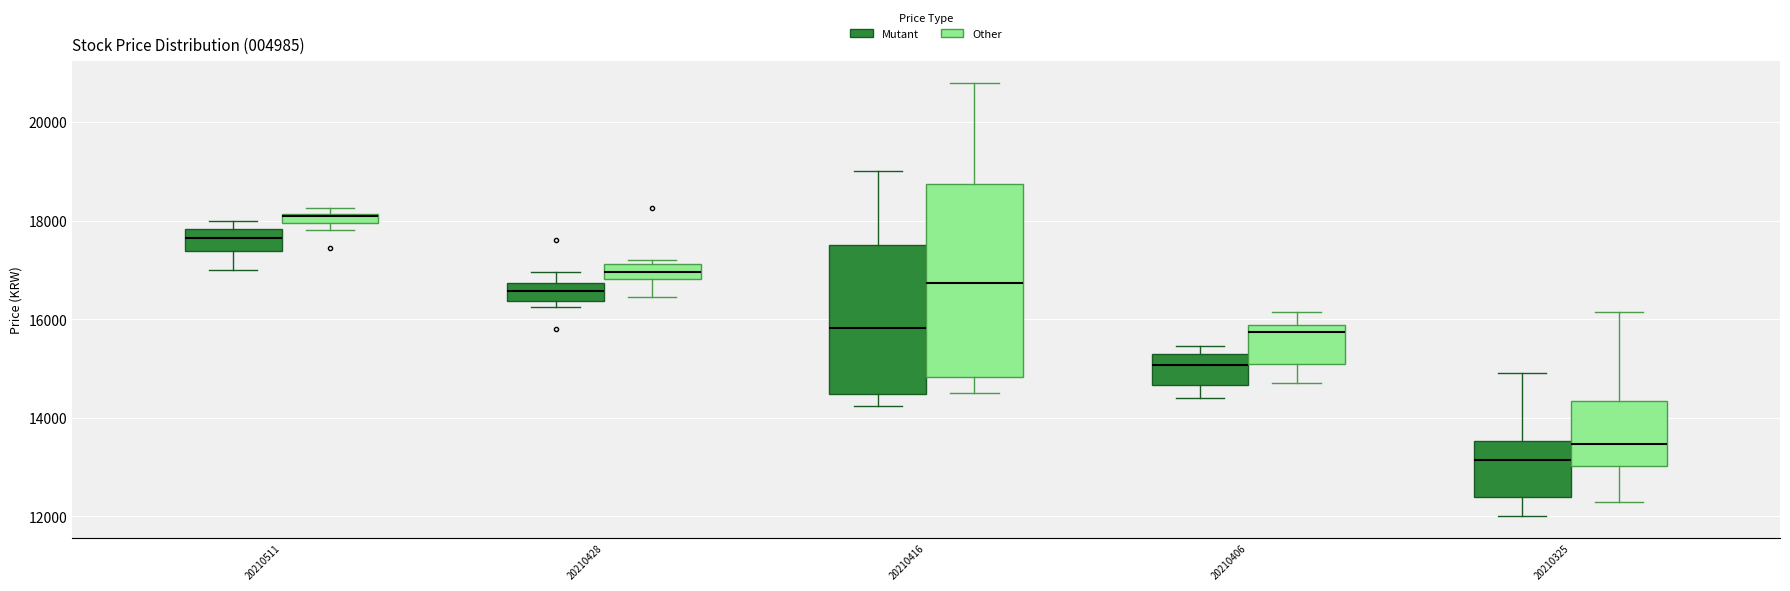

Where does the lower whisker of the box for 20210511 (Mutant) end on the y-axis? The values are not printed on the chart, so give them approximately, as read against the axis.

17000